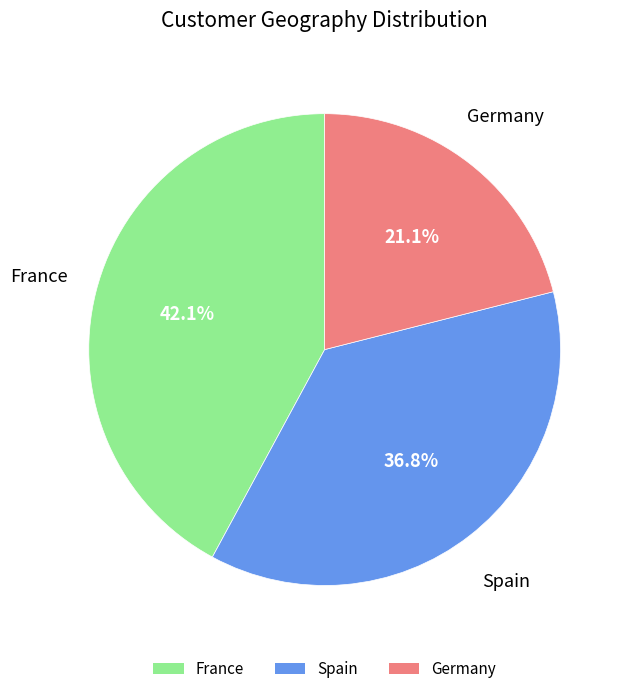

Is the sum of Germany and France greater than half?

Yes